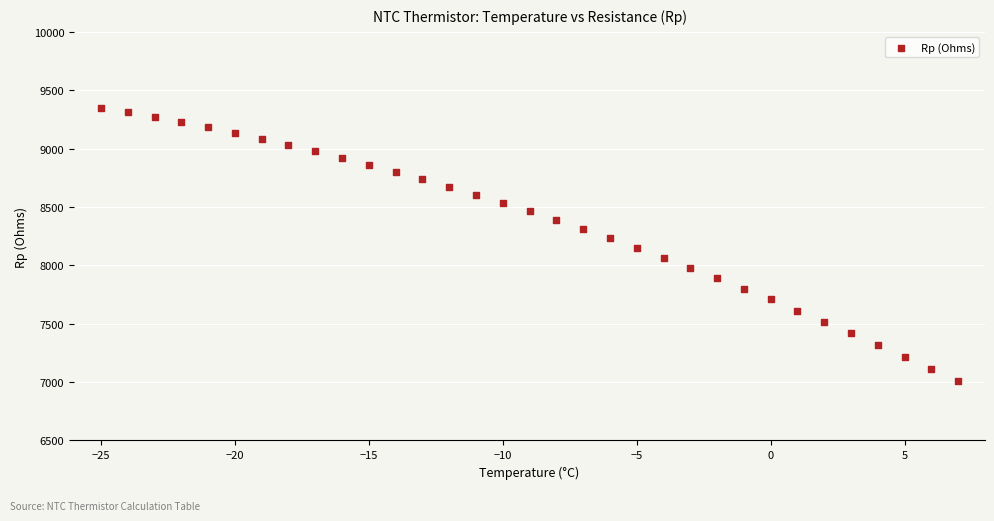

What is the range of Y values (max minus min)?

2343.7